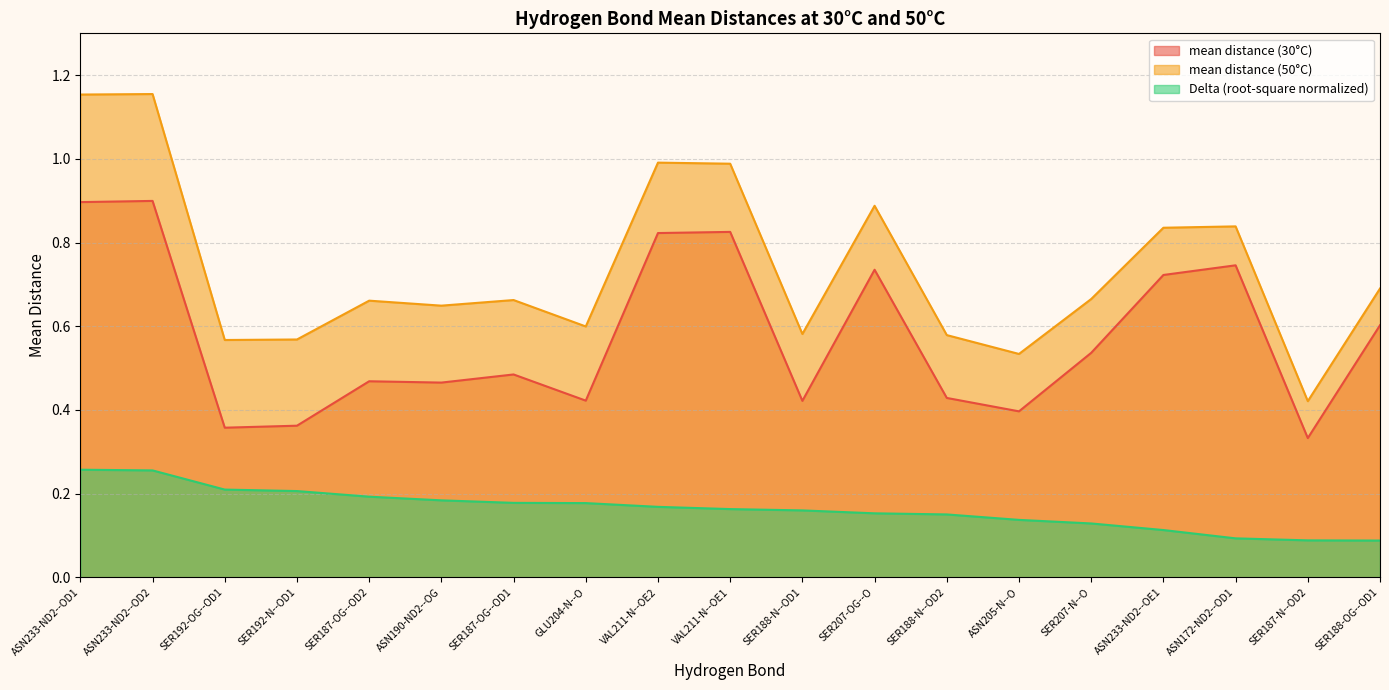

Which category has the highest value across all series?

ASN233-ND2--OD2